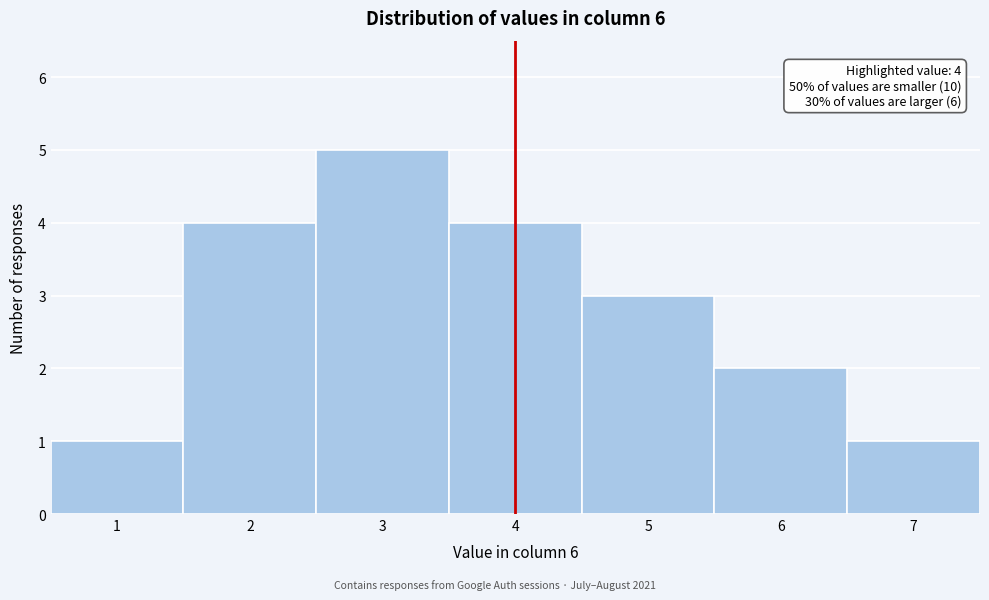

Over which range of the x-axis is the bar tallest?

2.5 to 3.5